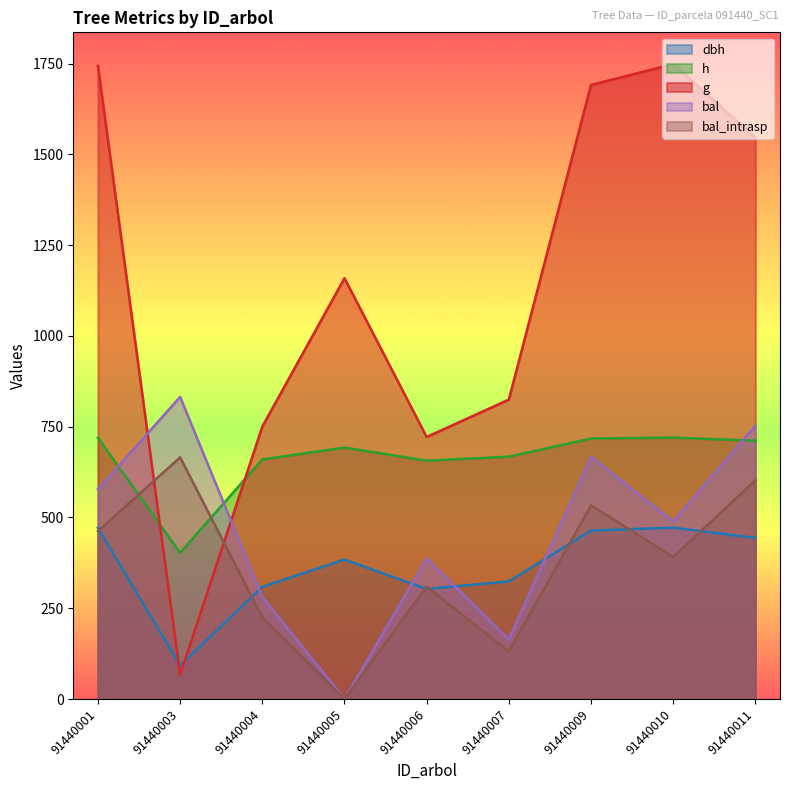

Which series has the largest range (max minus min)?

g